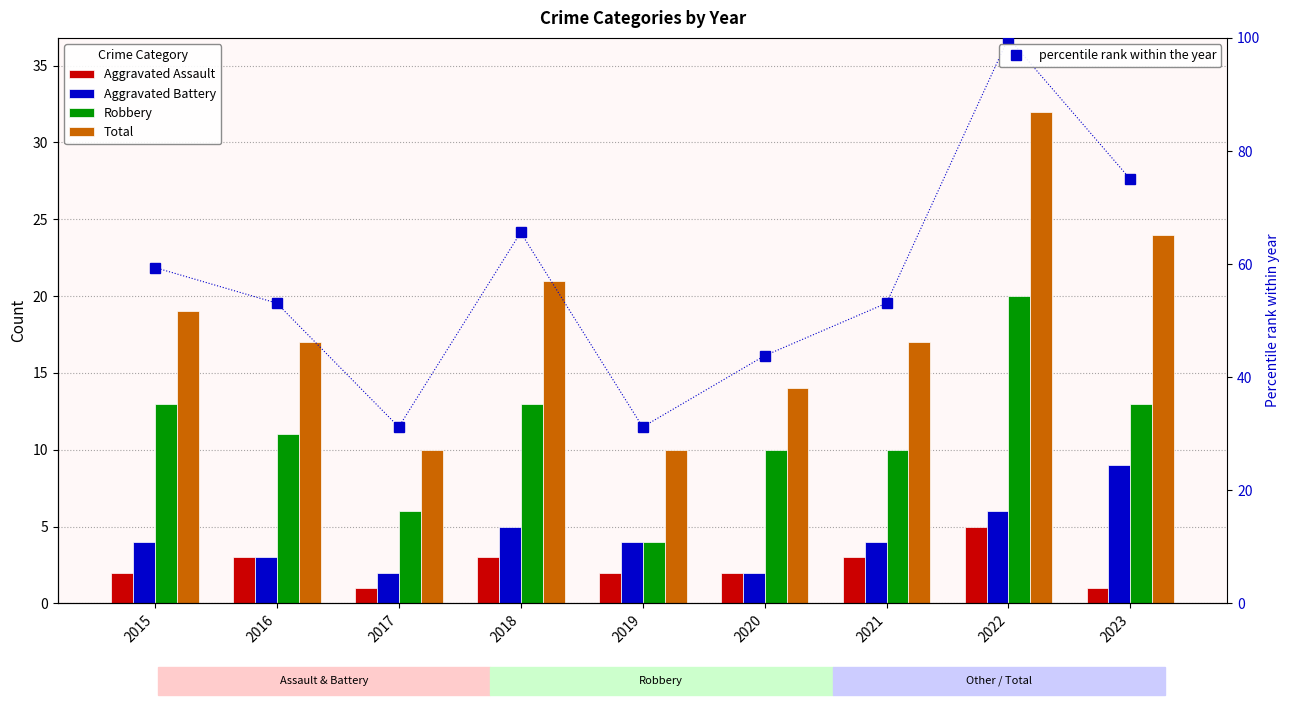

What is the difference between the highest and lowest values at 2020?

41.8